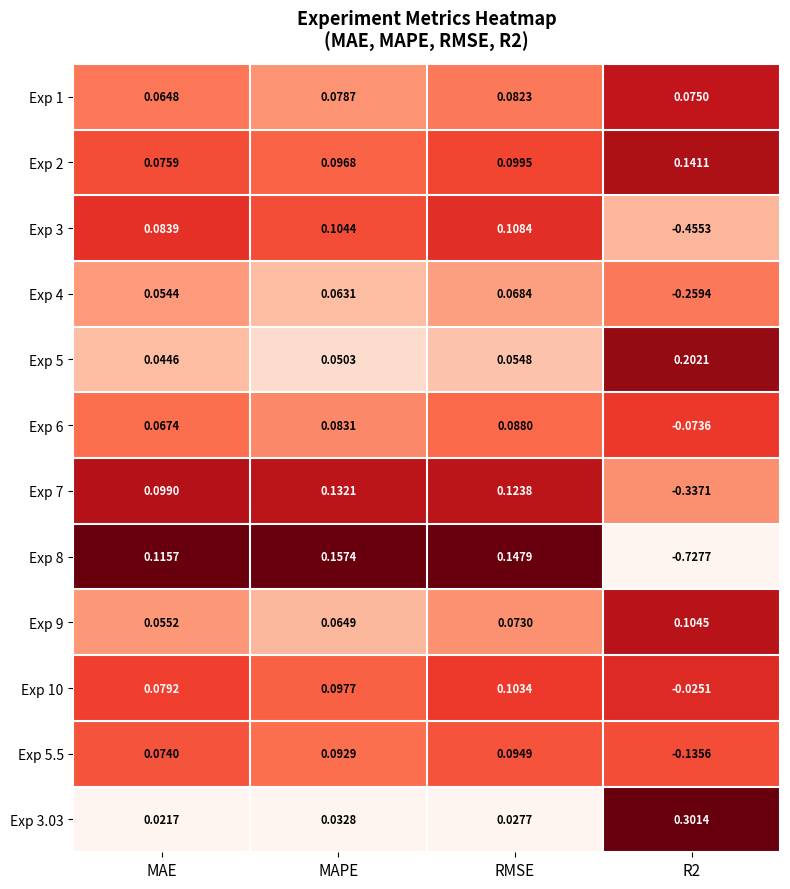

Where does the Exp 5.5 series first go above 0?

MAE